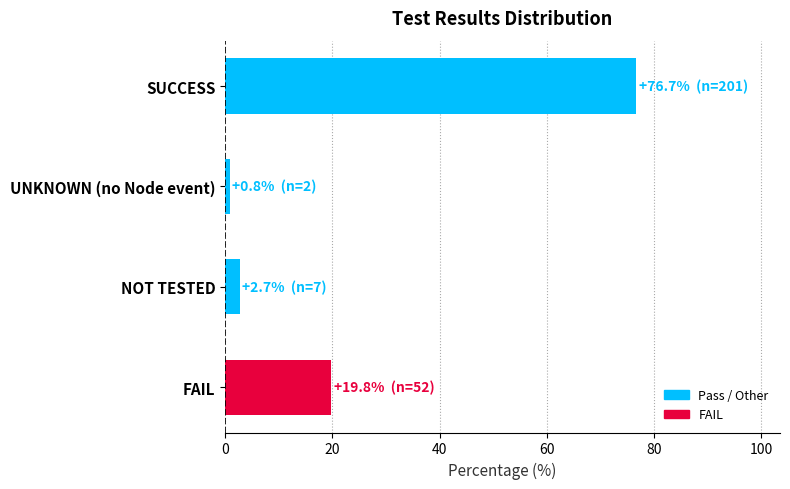

Between NOT TESTED and UNKNOWN (no Node event), which is larger?

NOT TESTED